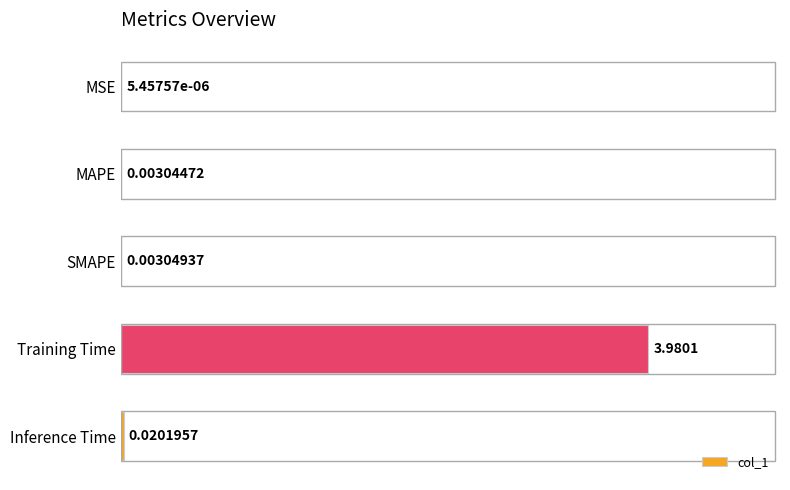

What is the sum of all values?

4.0